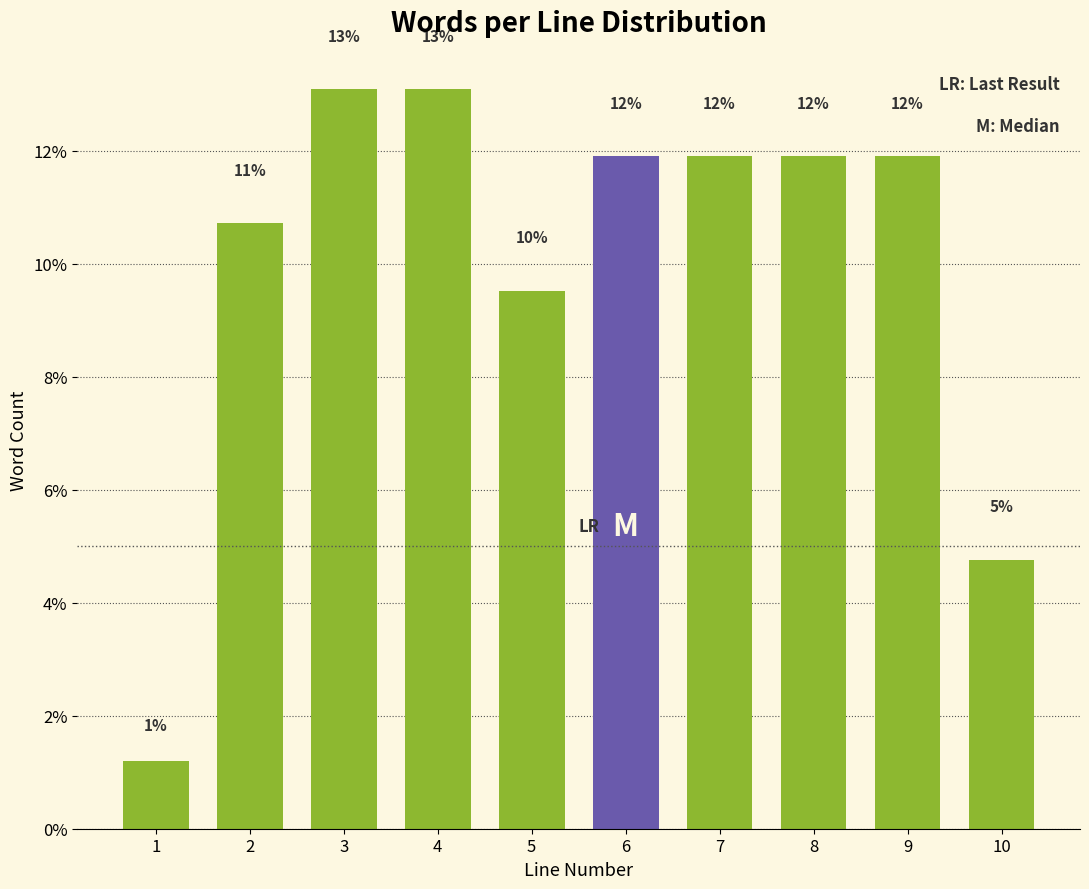

How many bars are there in total?

10